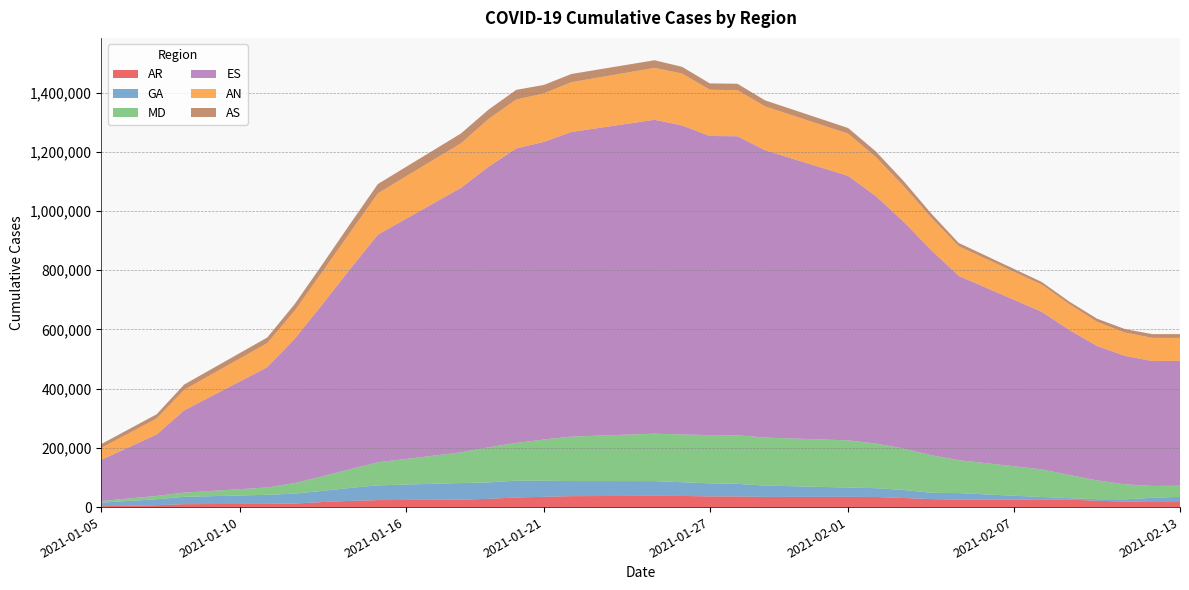

Reading left to right, transcribe all the data shown in this chart.

AR: 2985	4586	6186	9944	10295	10647	10998	11983	17043	20854	23619	24124	24628	25133	27816	32488	34708	36957	37336	37716	38095	37641	36115	35841	34433	34477	34520	34564	34244	30722	26909	25680	25750	25820	25890	25142	21525	18515	16979	17114
GA: 12012	16138	20265	24750	26639	28529	30418	33346	37745	44014	49768	51906	54043	56181	55489	56710	54289	50986	50547	50108	49669	46300	44206	42624	38236	35998	33760	31522	29606	27193	21506	21507	17054	12601	8148	5103	5254	7619	14359	17517
MD: 5335	8336	11337	14152	17734	21315	24897	35949	49228	63385	77921	86460	94999	103538	118730	127570	139289	150252	153583	156915	160246	161355	162872	163998	162268	161269	160268	159269	150871	140053	127134	111335	105404	99472	93541	78282	63545	50907	40038	37672
ES: 139339	173331	207323	277976	320681	363386	406091	488041	581638	676186	768950	810404	851858	893312	947415	994653	1005189	1028913	1039341	1049769	1060197	1043822	1010329	1010100	970457	944797	919137	893477	836016	766822	693098	622342	592301	562260	532219	489677	453883	433951	422075	421859
AN: 40263	47098	53934	69445	73426	77406	81387	94879	109831	123459	139718	143258	146798	150338	161274	165143	163715	168074	170475	172876	175277	175216	156074	155612	147973	146152	144333	142512	131758	120200	109742	100096	97344	94591	91839	86923	81776	78841	78180	77215
AS: 12929	13668	14406	17843	18210	18576	18943	22428	25278	29074	31247	31888	32527	33168	31723	32680	28683	27763	27131	26498	25866	22699	21623	21697	20387	19978	19571	19162	19171	17029	13881	11146	10381	9615	8850	8899	10526	11756	12554	12887